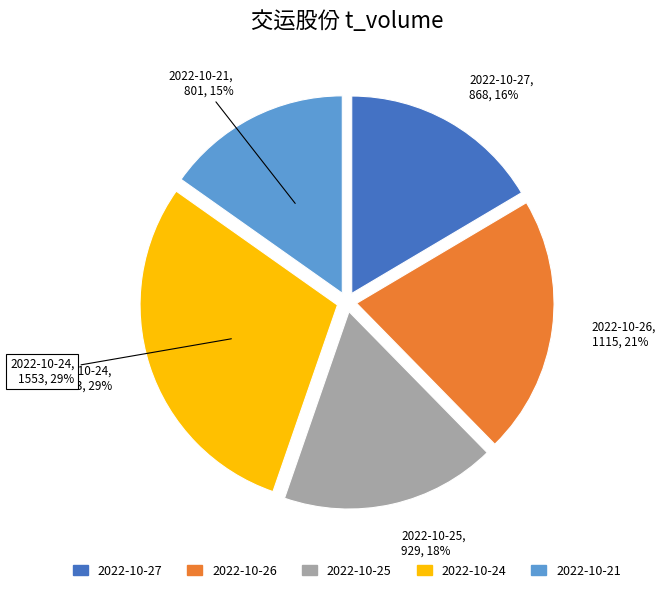

What is the largest slice in the pie chart?

2022-10-24